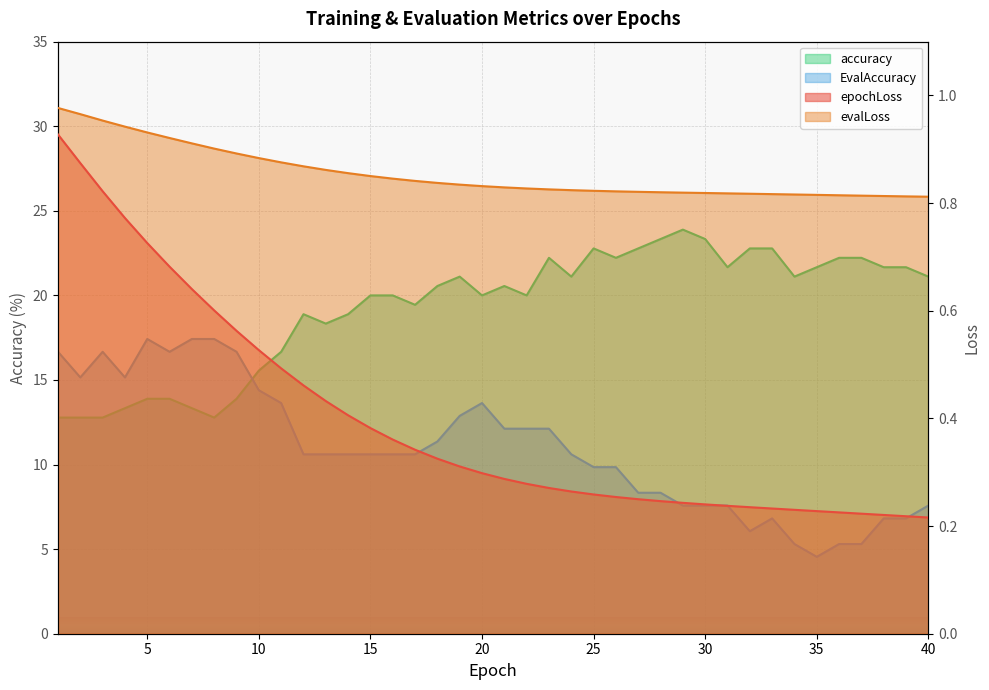

True or false: epochLoss has more than 1 interior local peaks.

False